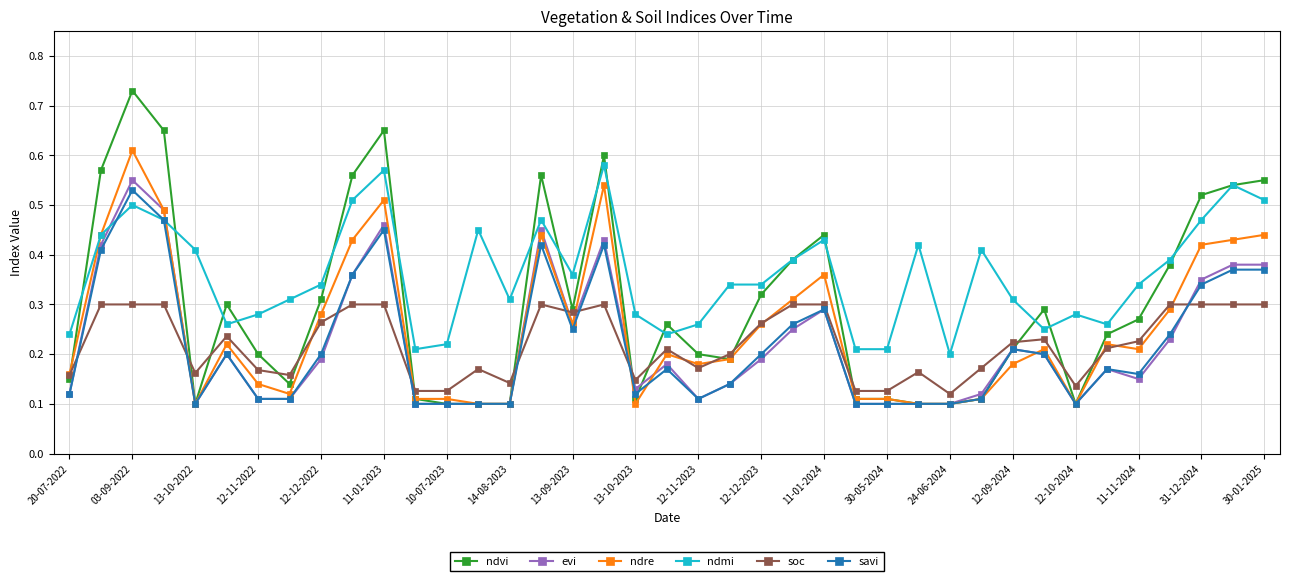

Which series has the largest total across all categories?

ndmi